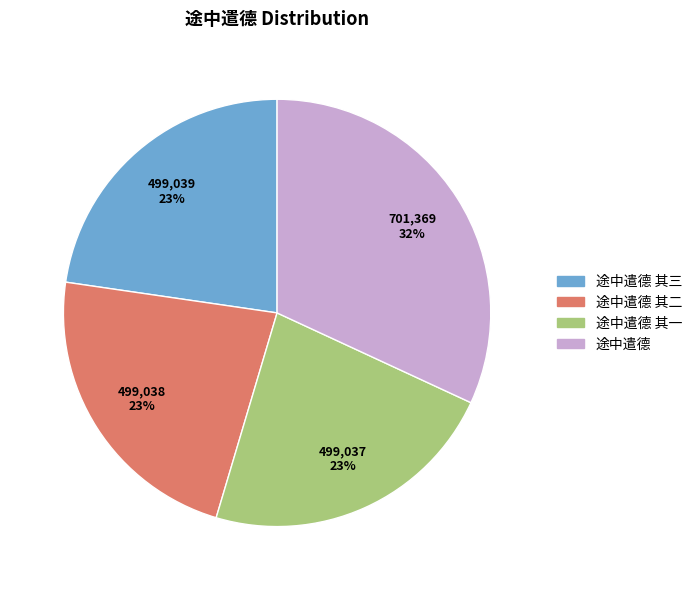

Does any single category account for the majority?

No